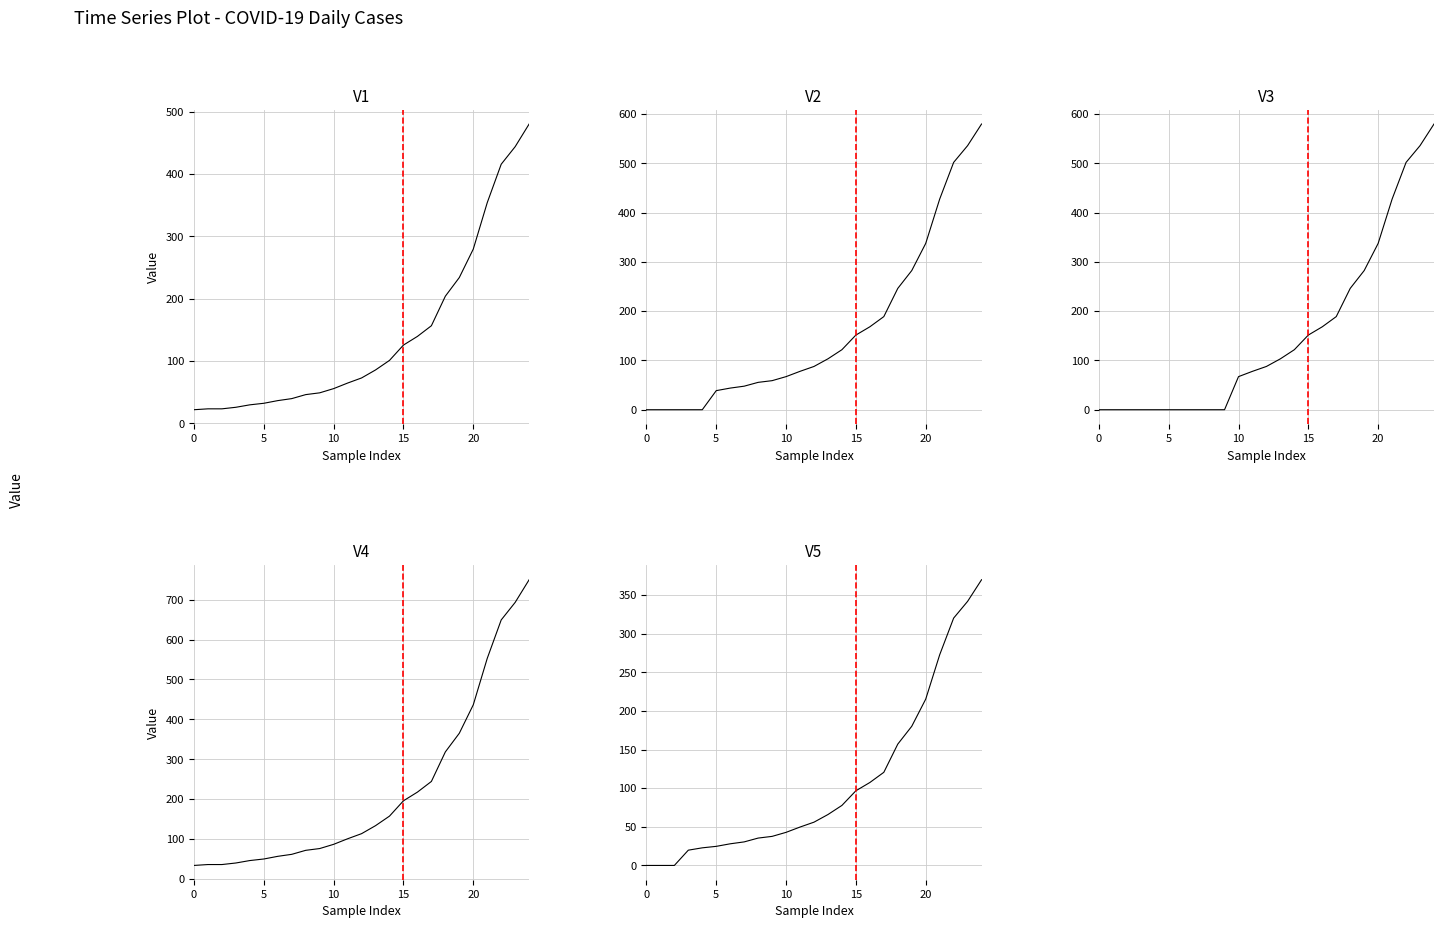

Read the V5 value at 21.

272.8